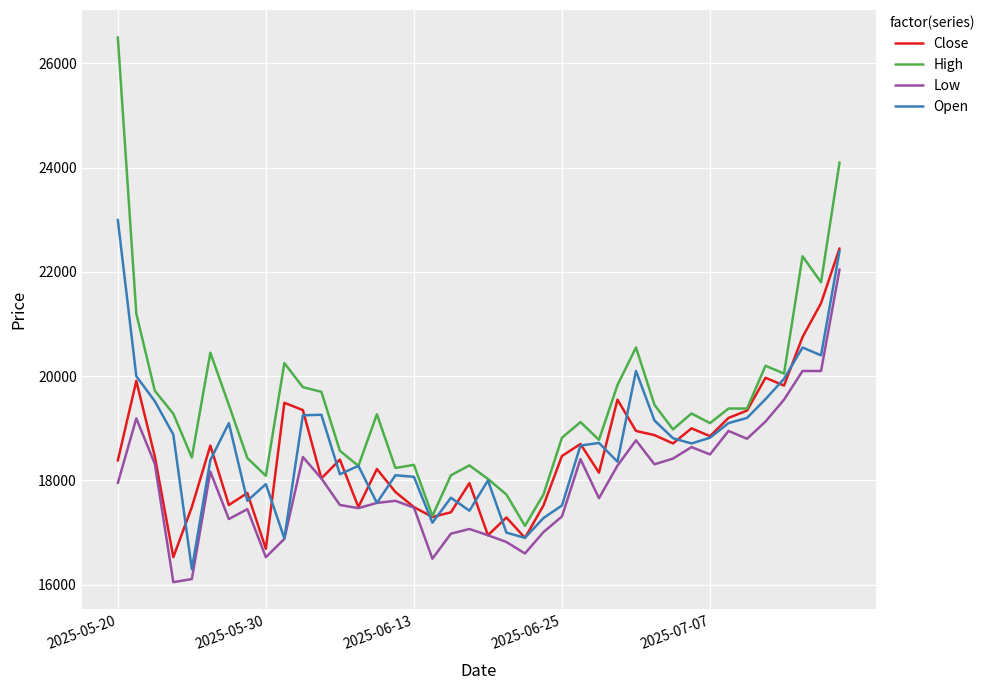

Which series has the largest total across all categories?

High